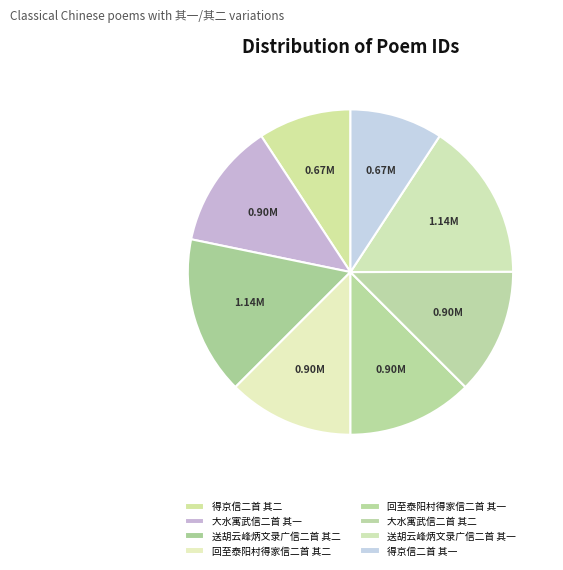

Combined, what portion of the pie is 大水寓武信二首 其二 and 回至泰阳村得家信二首 其二?

25.0%